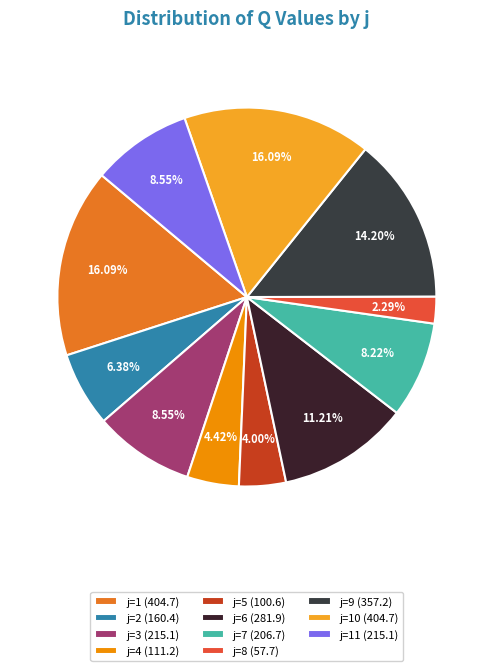

How many slices are in this pie chart?

11